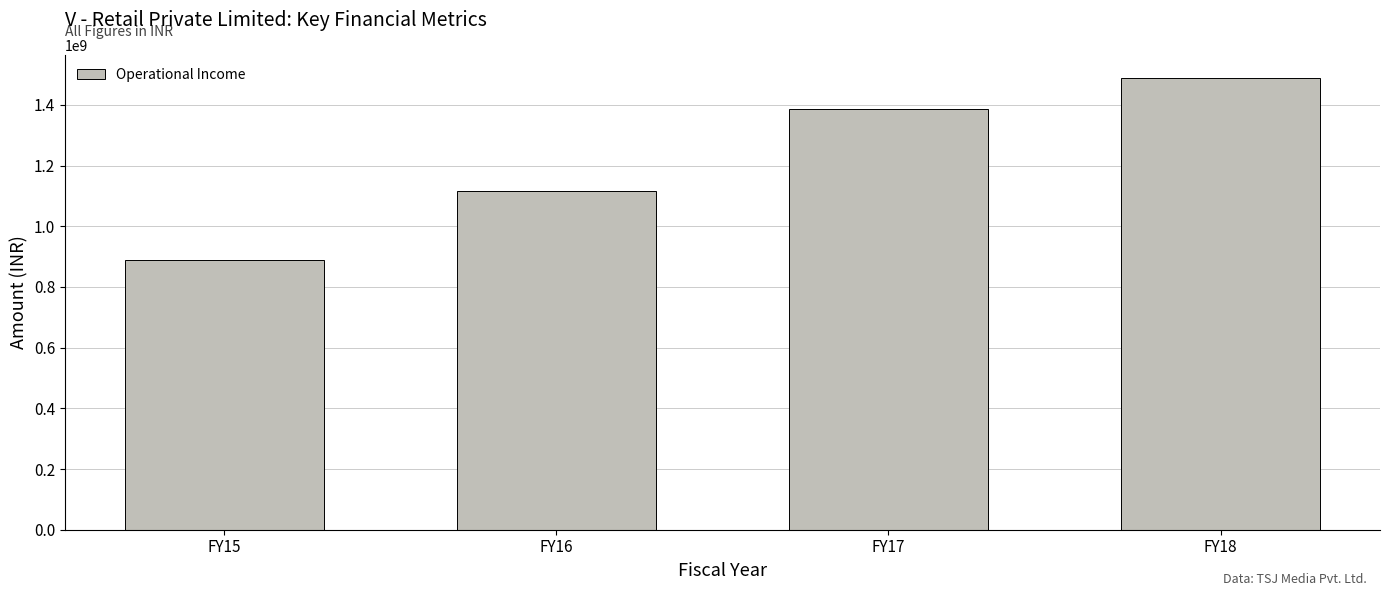

What is the difference between the values at FY17 and FY16?

272285850